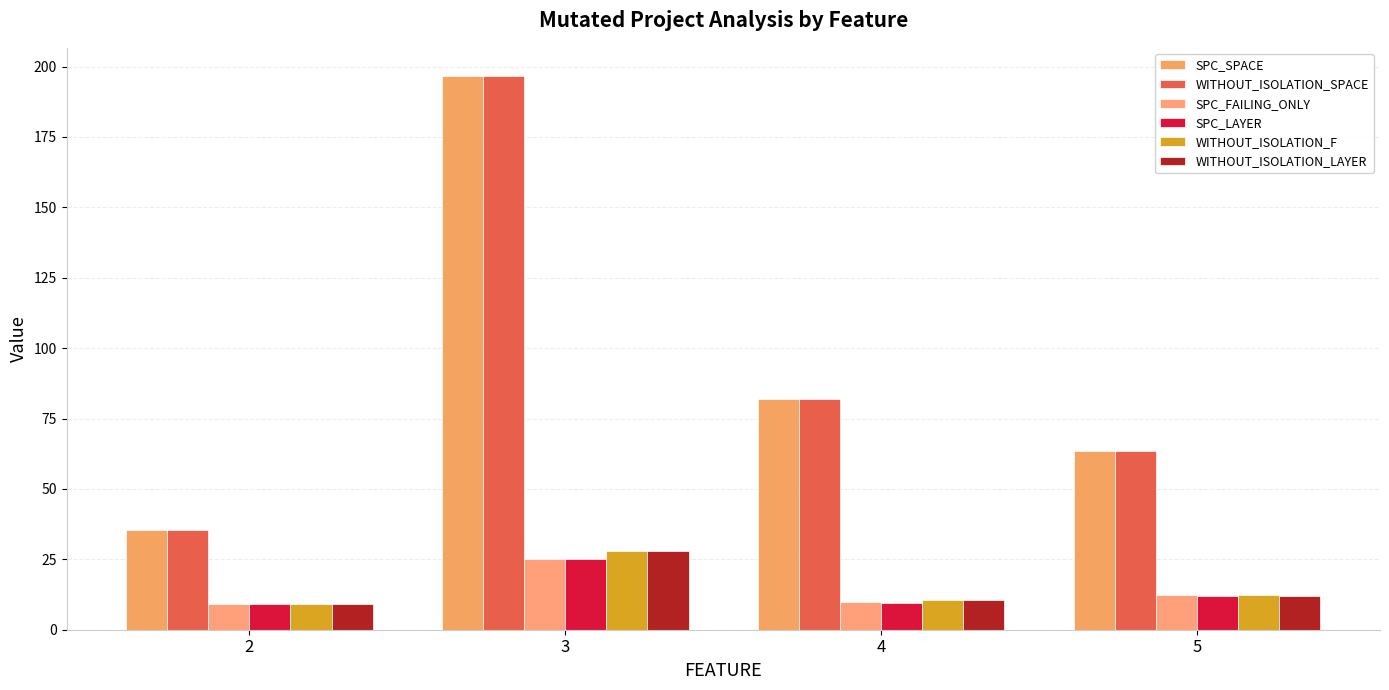

Reading left to right, list all the values displayed in this chart.

SPC_SPACE: 35.4	196.8	82.0	63.3
WITHOUT_ISOLATION_SPACE: 35.4	196.8	82.0	63.3
SPC_FAILING_ONLY: 9.2	25.2	10.0	12.3
SPC_LAYER: 9.2	25.2	9.5	12.0
WITHOUT_ISOLATION_F: 9.2	28.0	10.5	12.3
WITHOUT_ISOLATION_LAYER: 9.2	28.0	10.5	12.0